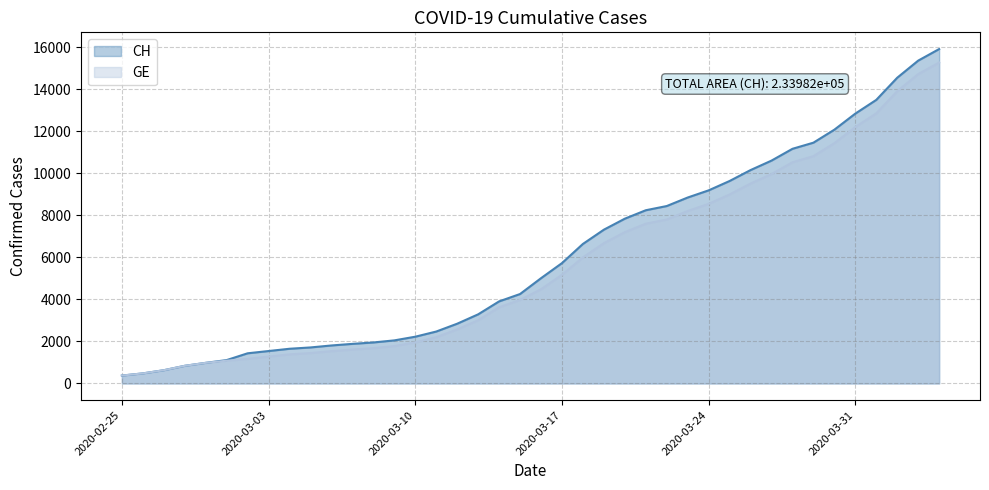

Reading left to right, what are all the values shown in this chart?

CH: 375	479	630	840	981	1113	1436	1544	1652	1715	1809	1885	1952	2051	2226	2472	2845	3291	3908	4259	5012	5731	6644	7323	7847	8249	8449	8855	9196	9642	10162	10613	11175	11467	12086	12852	13505	14561	15375	15926
GE: 375	479	630	840	981	1083	1171	1278	1384	1447	1538	1614	1681	1780	1955	2201	2574	3010	3627	3978	4485	5174	6002	6681	7205	7607	7807	8213	8554	9000	9520	9971	10533	10825	11444	12210	12863	13919	14733	15284